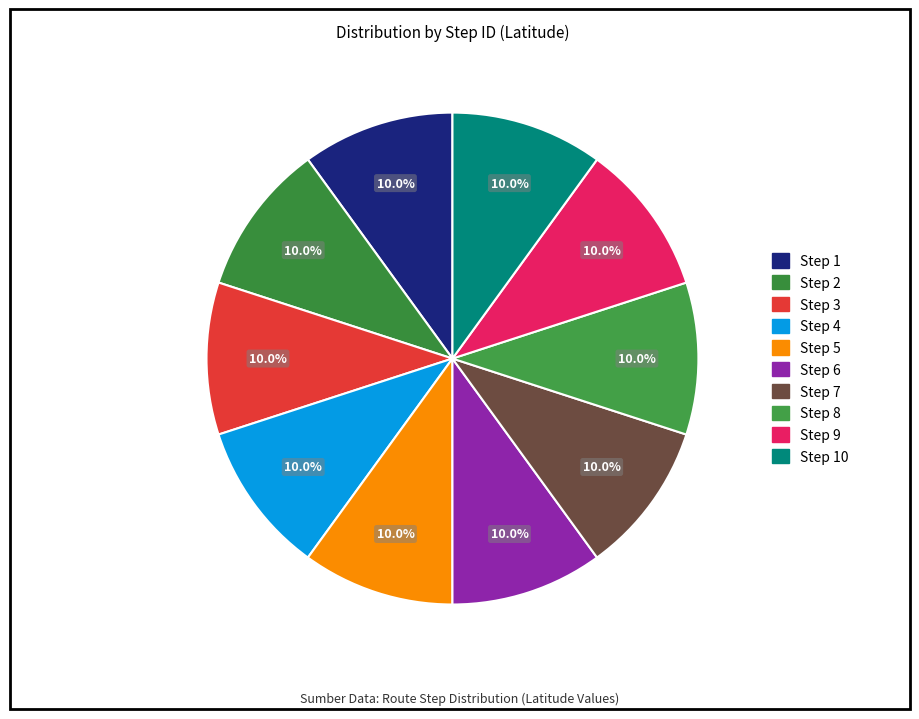

Count the number of slices in the pie.

10